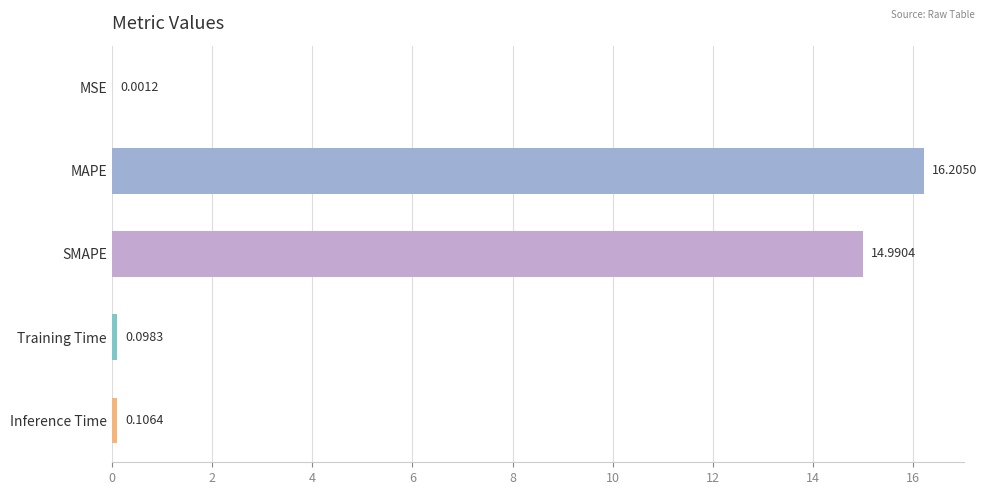

What is the sum of all values?

31.4